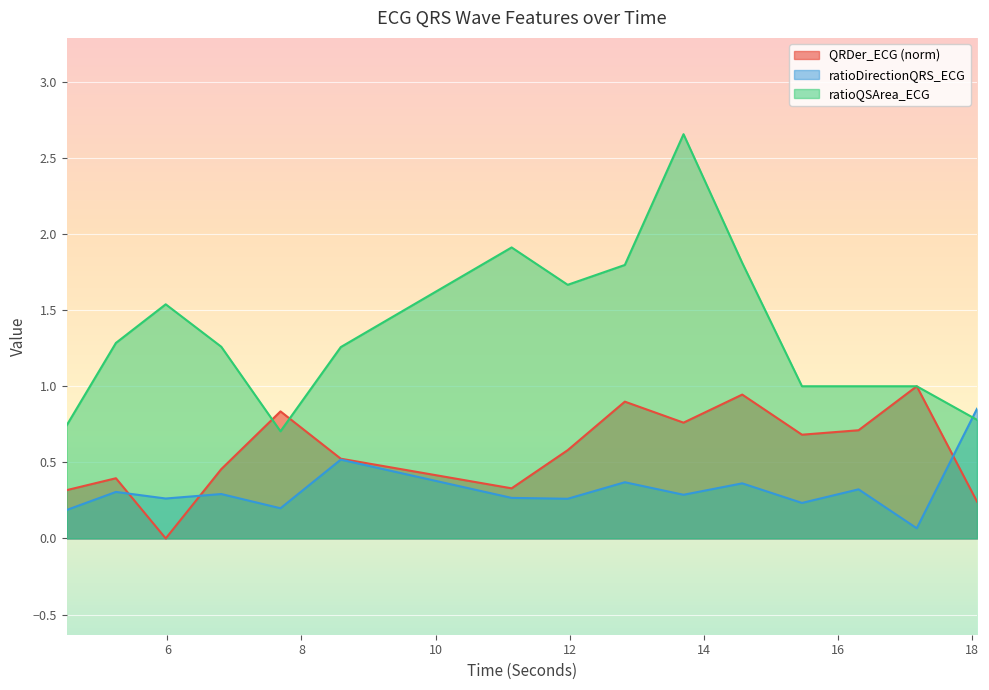

How many data points in ratioQSArea_ECG are less than 1?

3